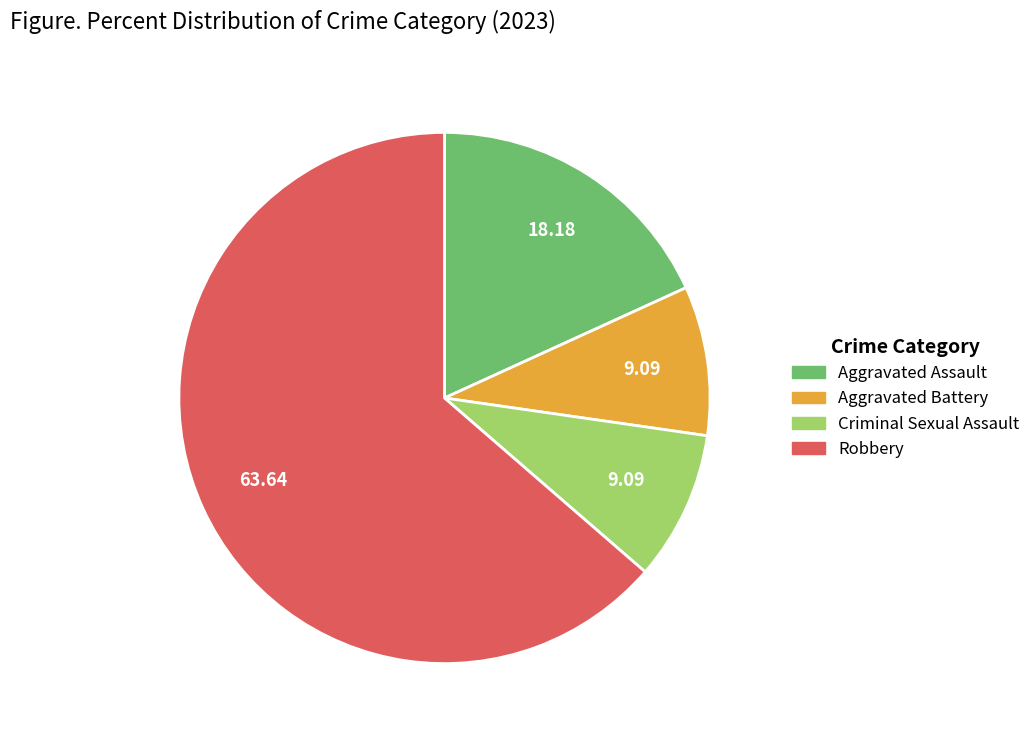

Is it true that Aggravated Battery is 1% of the pie?

False